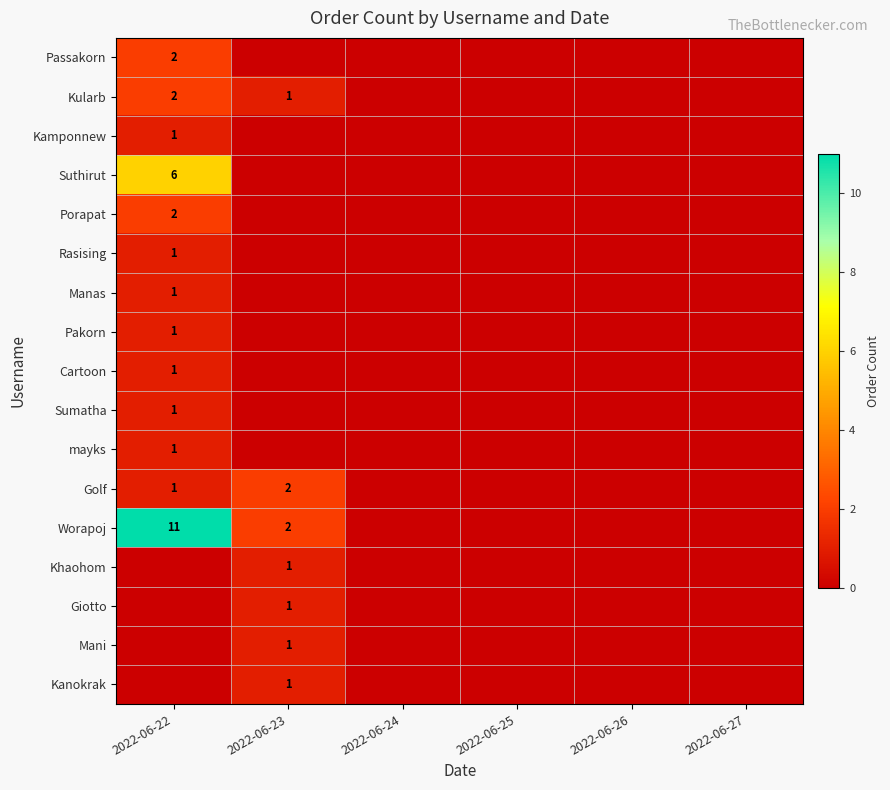

The value of Golf at 2022-06-22 is 2. True or false?

False